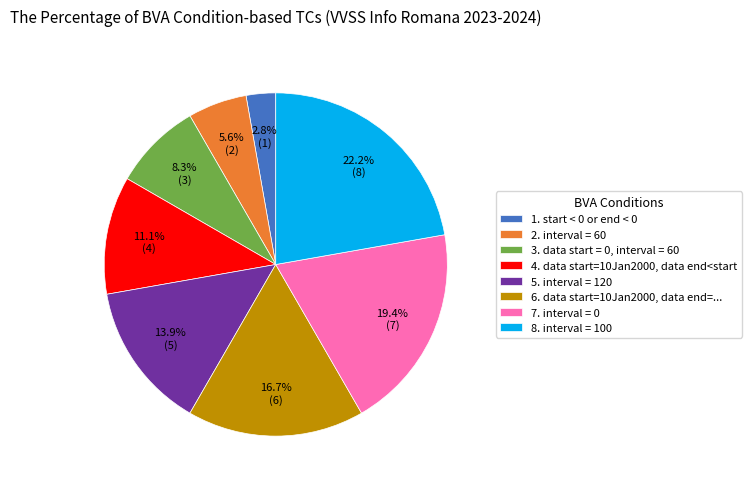

What percentage is NOT represented by 3. data start = 0, interval = 60?

91.7%